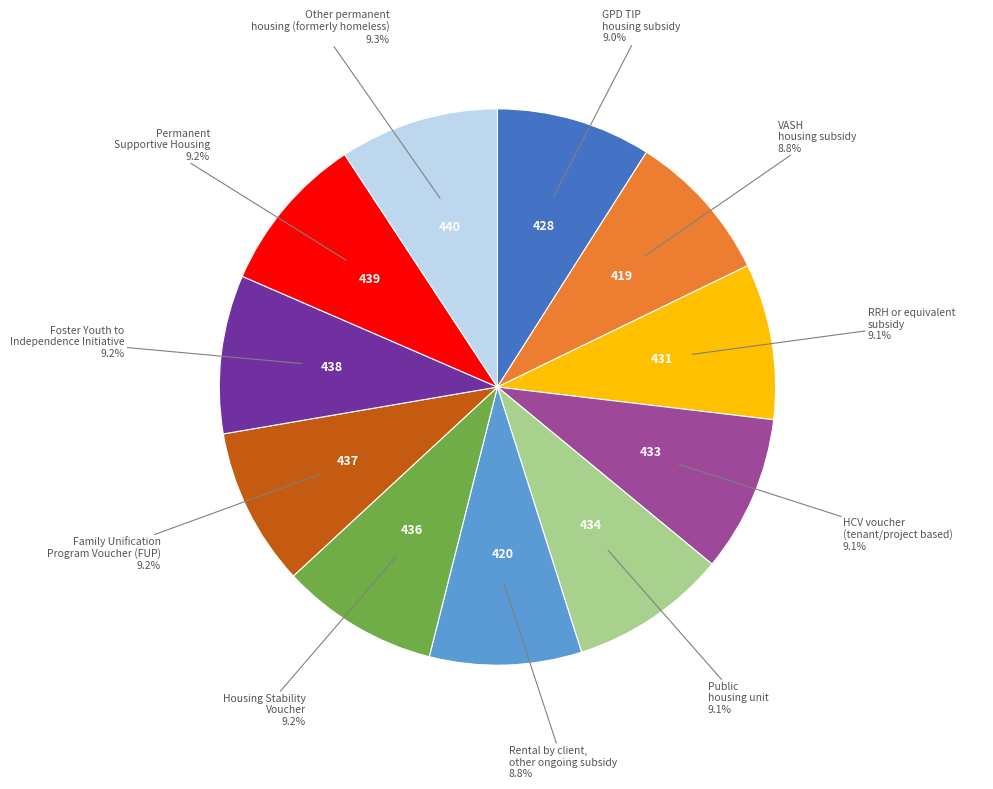

Does any single category account for the majority?

No